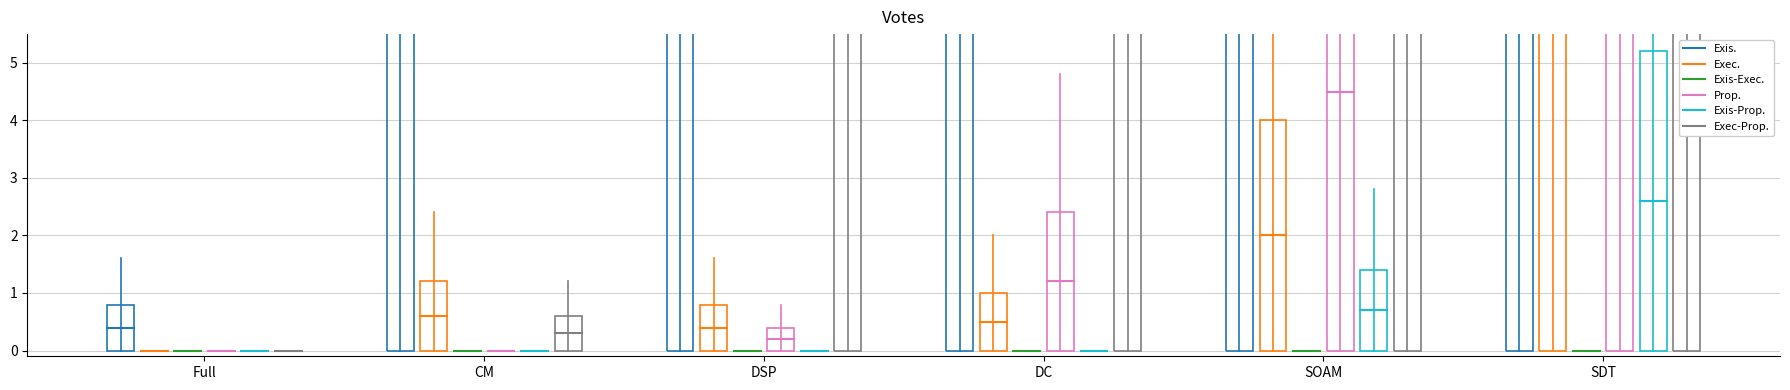

The ZG series shows 3 at 2020-03-18. True or false?

False